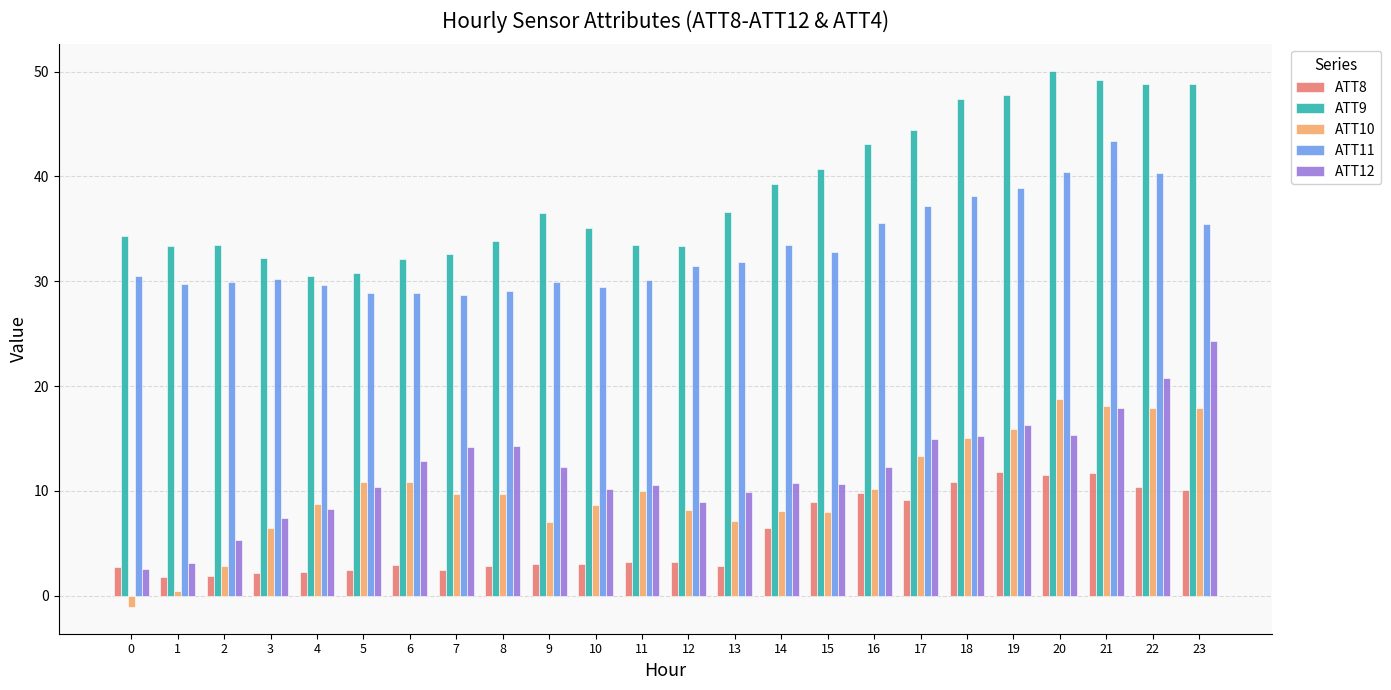

At how many categories does at least one series exceed 33?

19